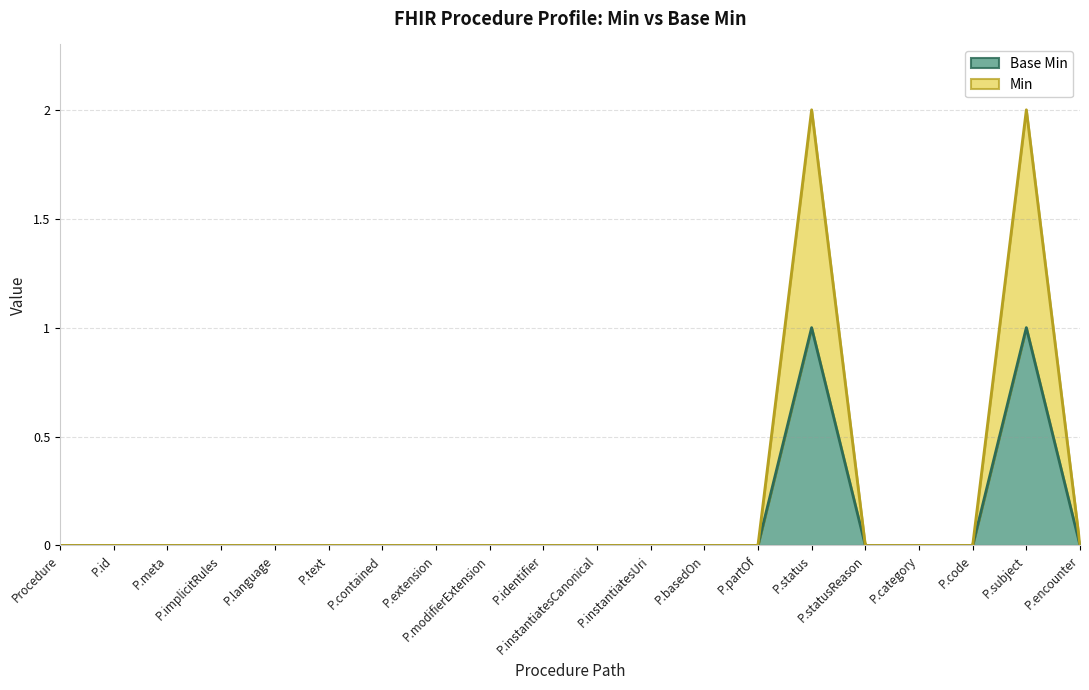

True or false: Base Min has a value of -1 at P.language.

False